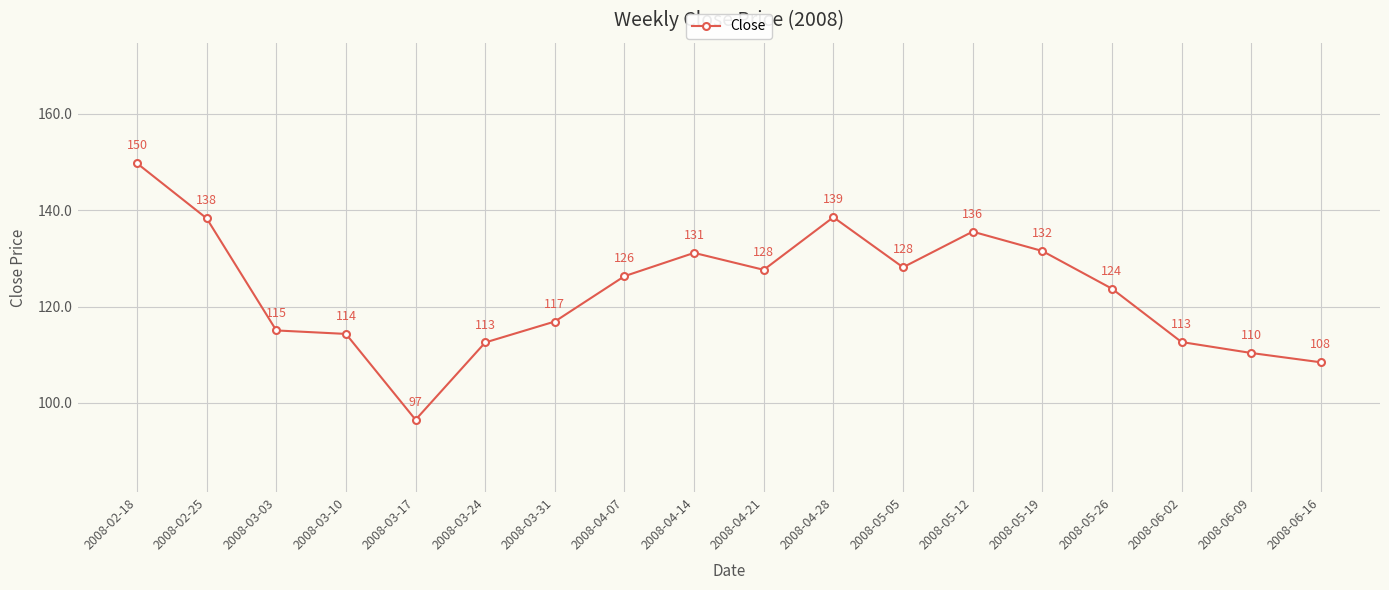

How many points are lower than both their immediate neighbors (excluding endpoints)?

3